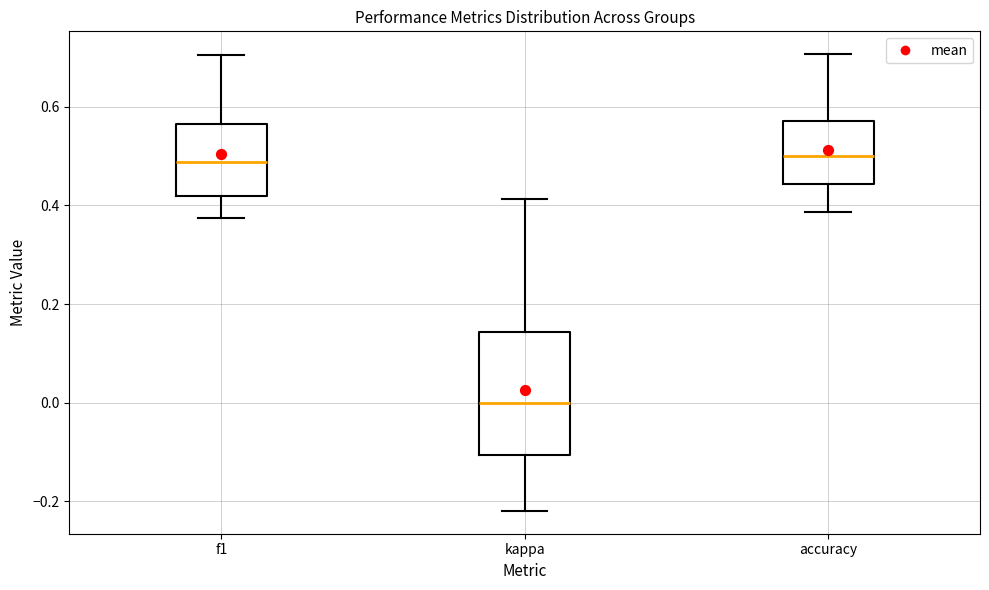

Comparing the boxes themselves (not the whiskers), which one is the tallest?

kappa